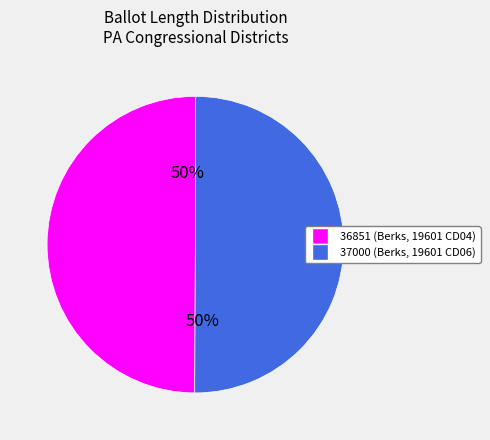

How many slices are in this pie chart?

2